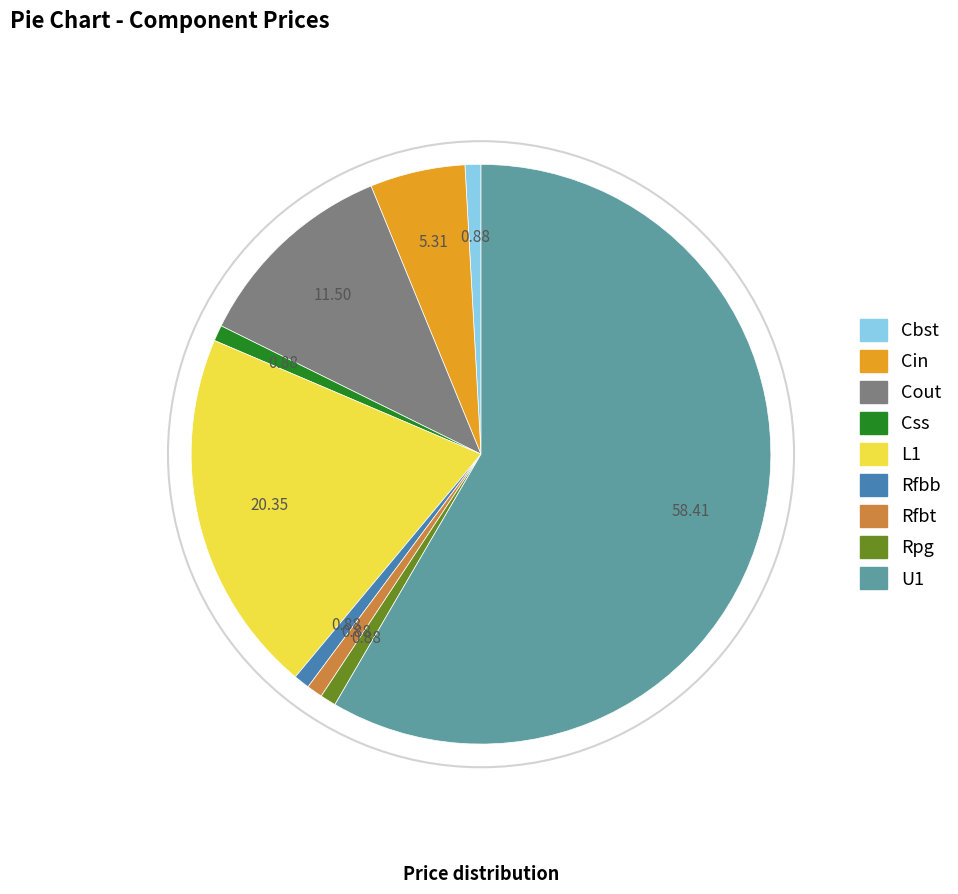

Combined, do Cout and Rpg account for over 50%?

No